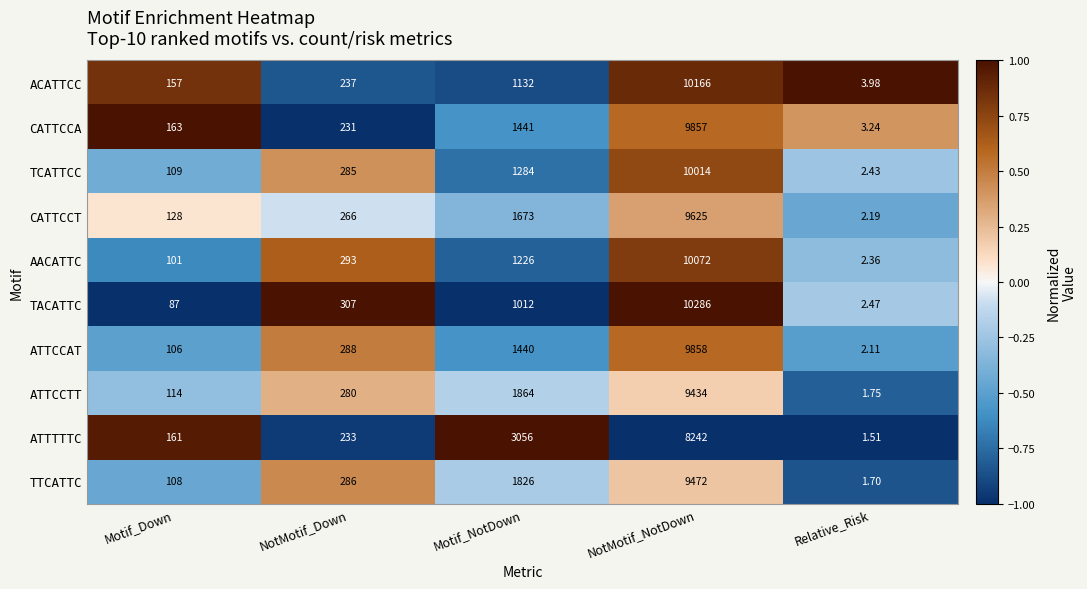

Where is AACATTC nearest to the value 5037?

Motif_NotDown